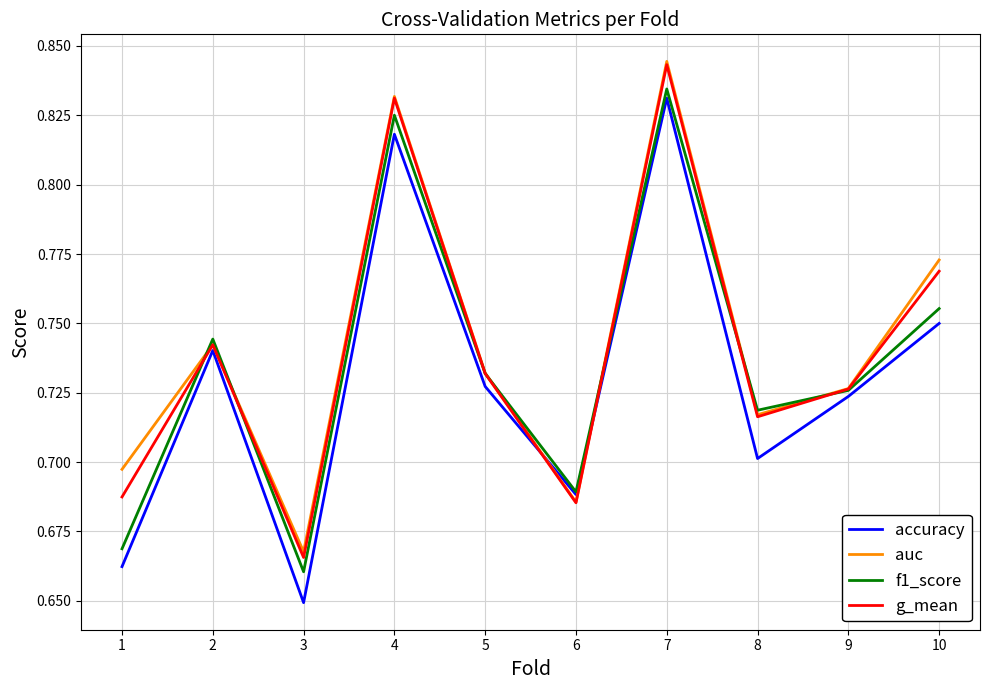

Between which two adjacent categories do auc and f1_score first intersect?

1 and 2